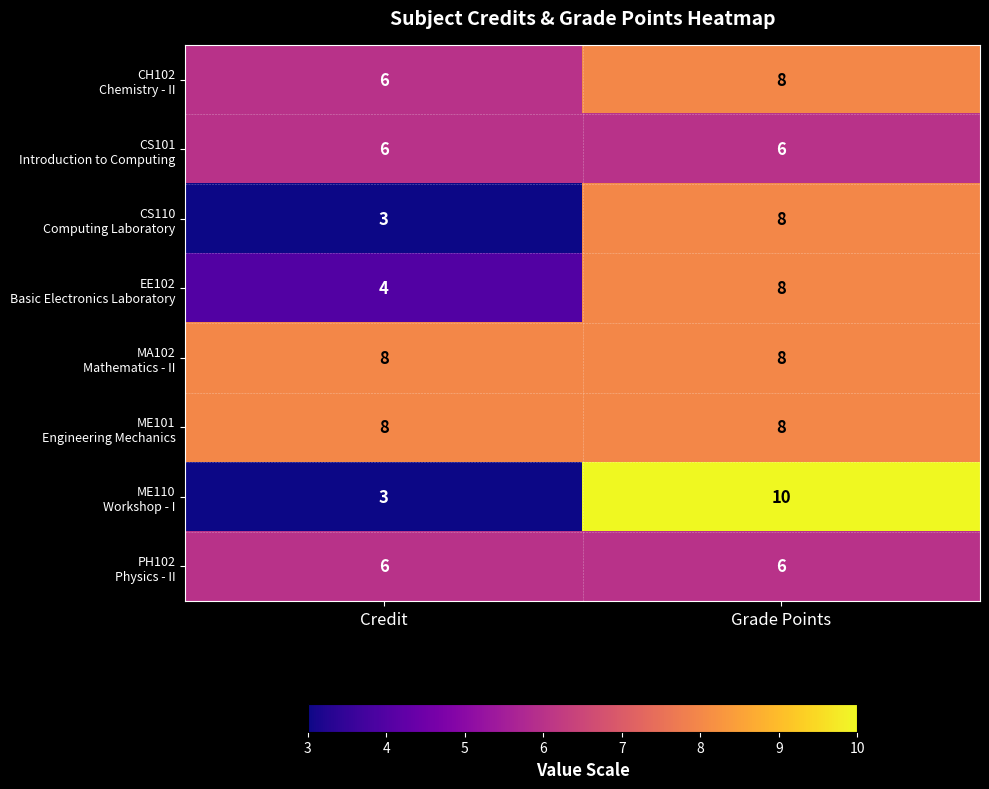

At which category does the chart reach its minimum across all series?

Credit